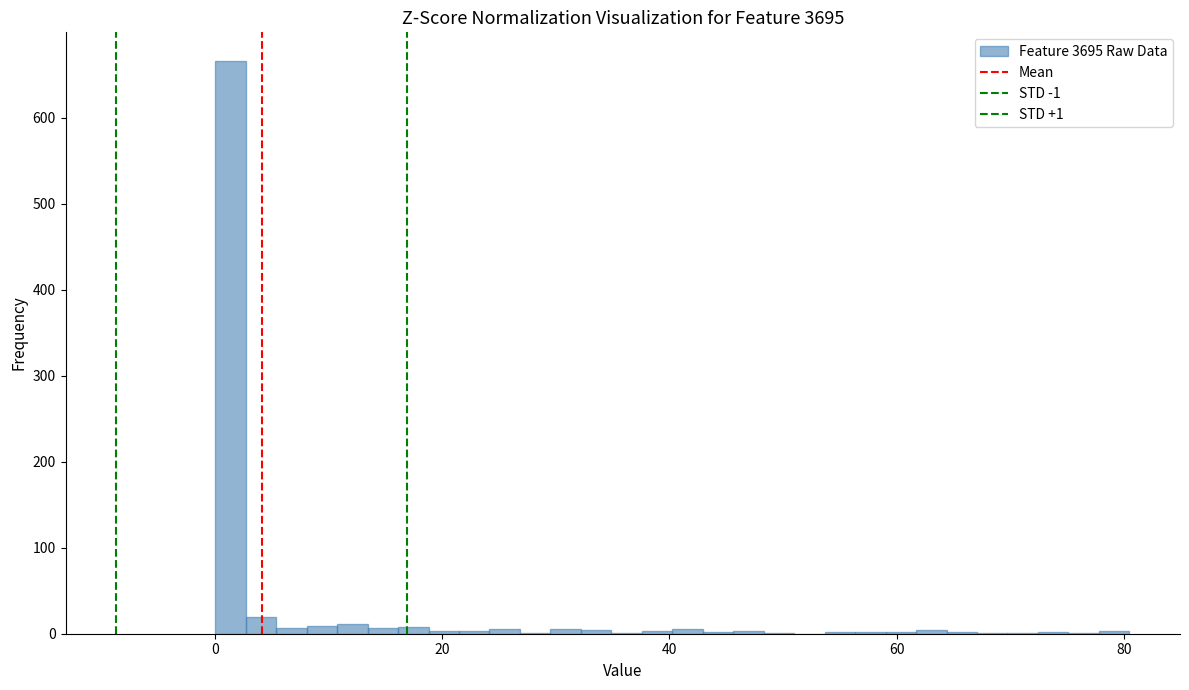

Around what value on the x-axis is the tallest bar? Give the approximate position of its centre, as read against the axis.

2